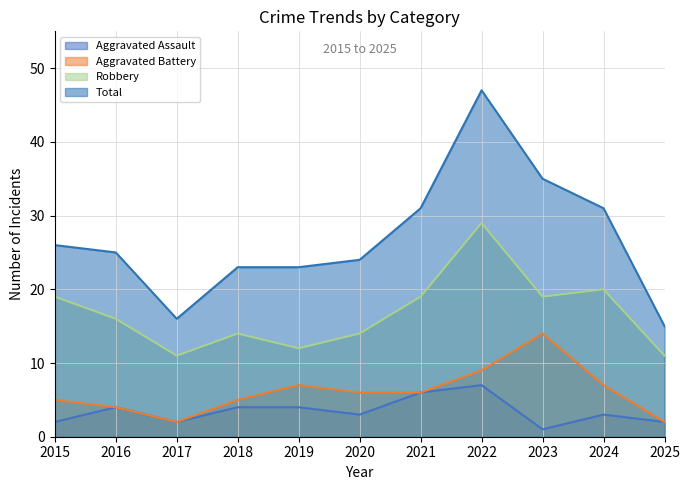

What value does the Aggravated Battery series have at 2017?

2